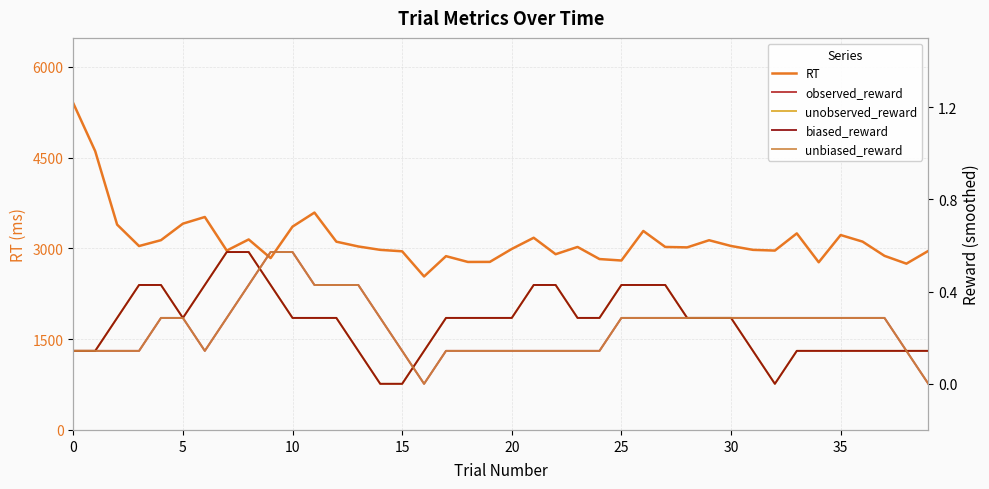

True or false: unobserved_reward has a value of 0.1 at 16.

True